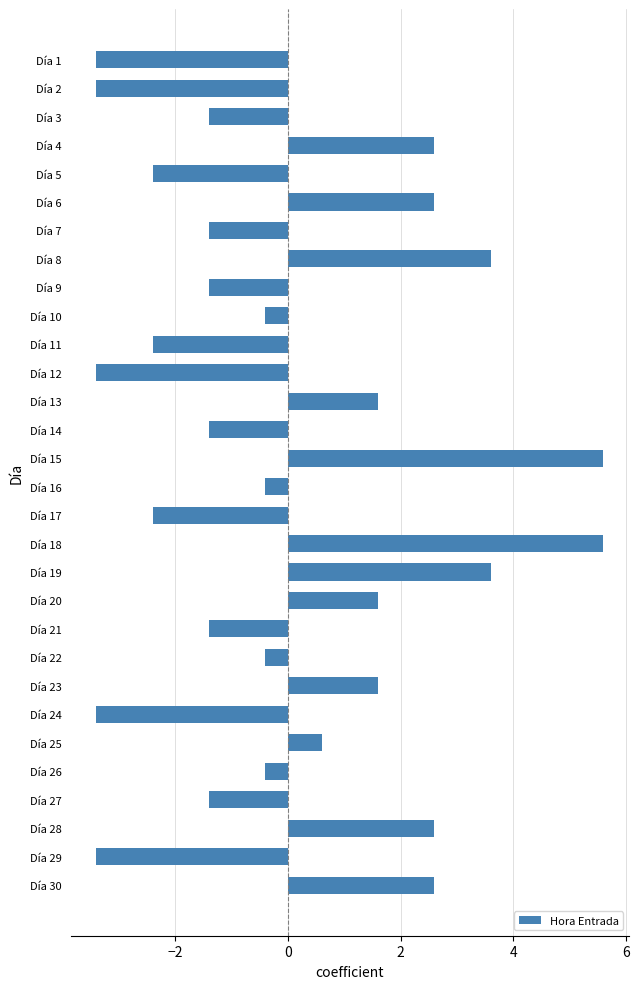

Reading top to bottom, what are all the values shown in this chart?

-3.4	-3.4	-1.4	2.6	-2.4	2.6	-1.4	3.6	-1.4	-0.4	-2.4	-3.4	1.6	-1.4	5.6	-0.4	-2.4	5.6	3.6	1.6	-1.4	-0.4	1.6	-3.4	0.6	-0.4	-1.4	2.6	-3.4	2.6